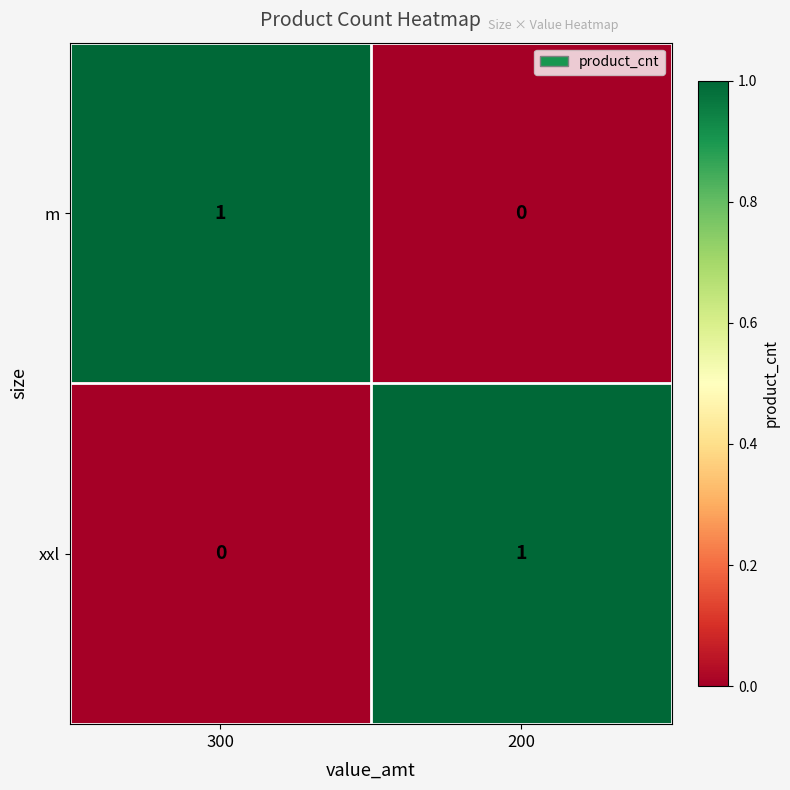

True or false: xxl has a value of 0 at 300.

True